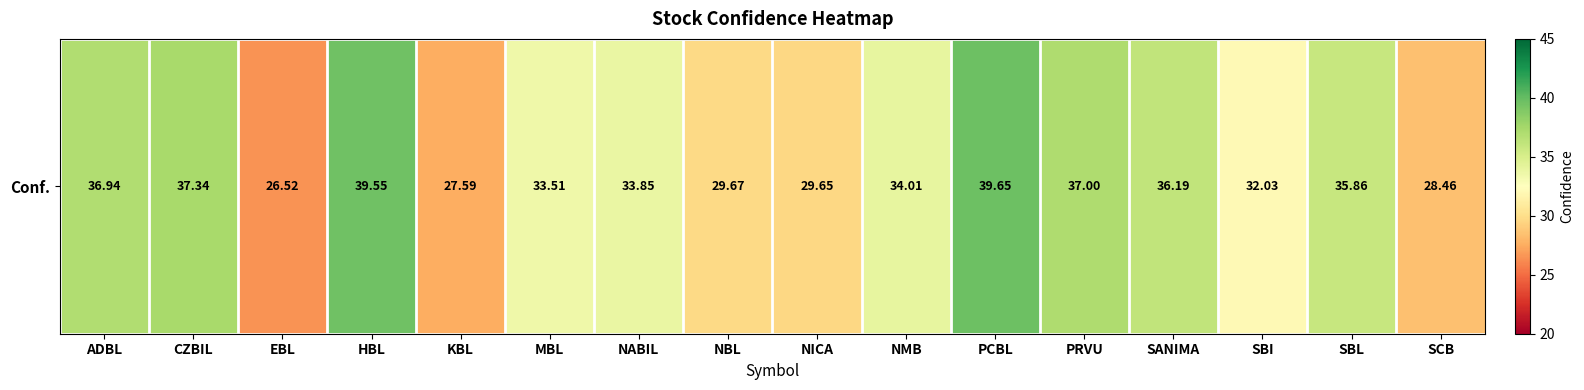

At which label does the data first exceed 34?

ADBL